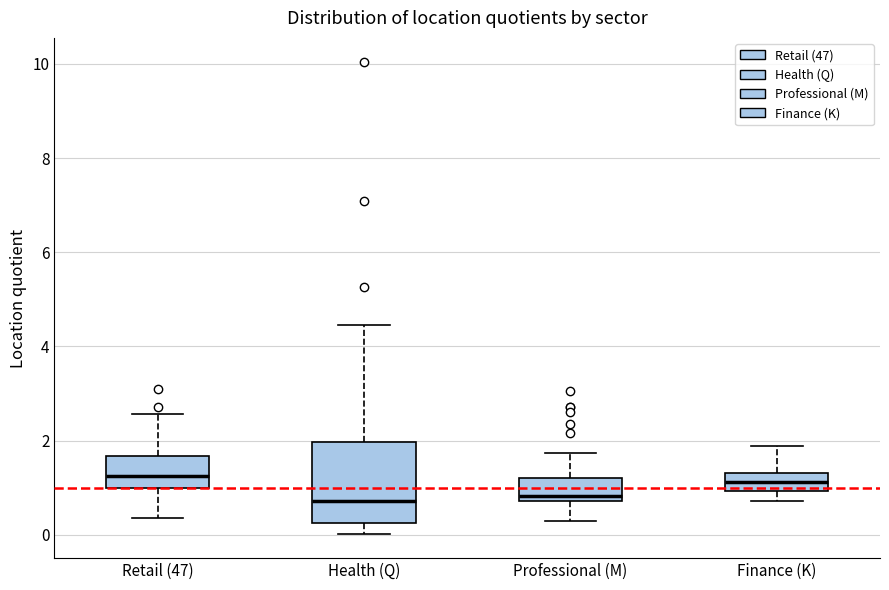

Reading left to right, read every box against the y-axis: the position of its median line, the range the box covers, and the ends of its whiskers. The values are not printed on the chart, so give them approximately, as read against the axis.

Retail (47): median 1.2, box 1.0 to 1.6, whiskers 0.4 to 2.6
Health (Q): median 0.8, box 0.2 to 2.0, whiskers 0.0 to 4.4
Professional (M): median 0.8 (just above the box's lower edge), box 0.8 to 1.2, whiskers 0.2 to 1.8
Finance (K): median 1.2, box 1.0 to 1.4, whiskers 0.8 to 1.8